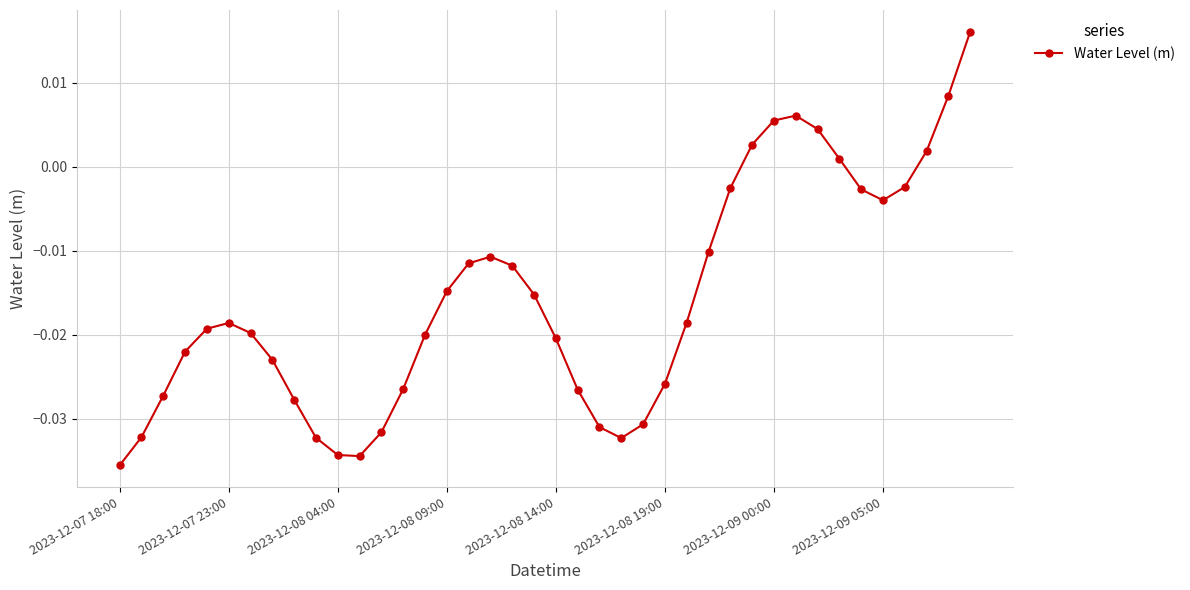

True or false: the data has more than 2 interior local peaks.

True